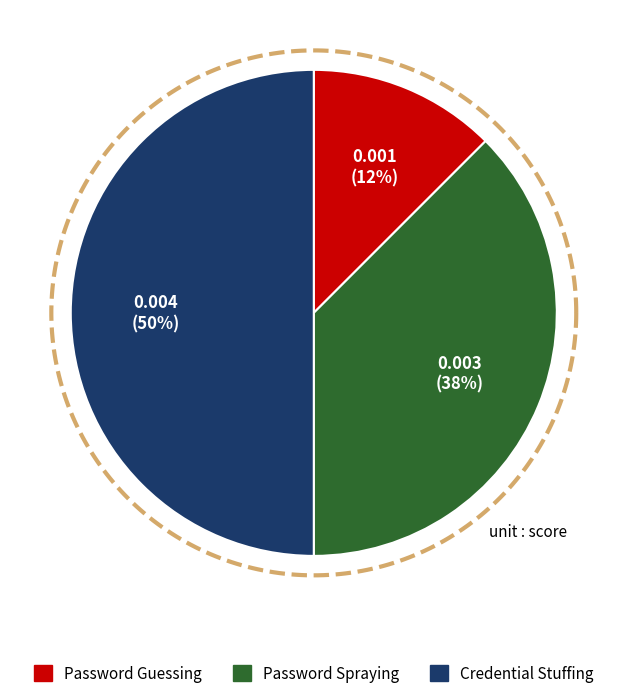

Rank the categories by value from highest to lowest.

Credential Stuffing, Password Spraying, Password Guessing